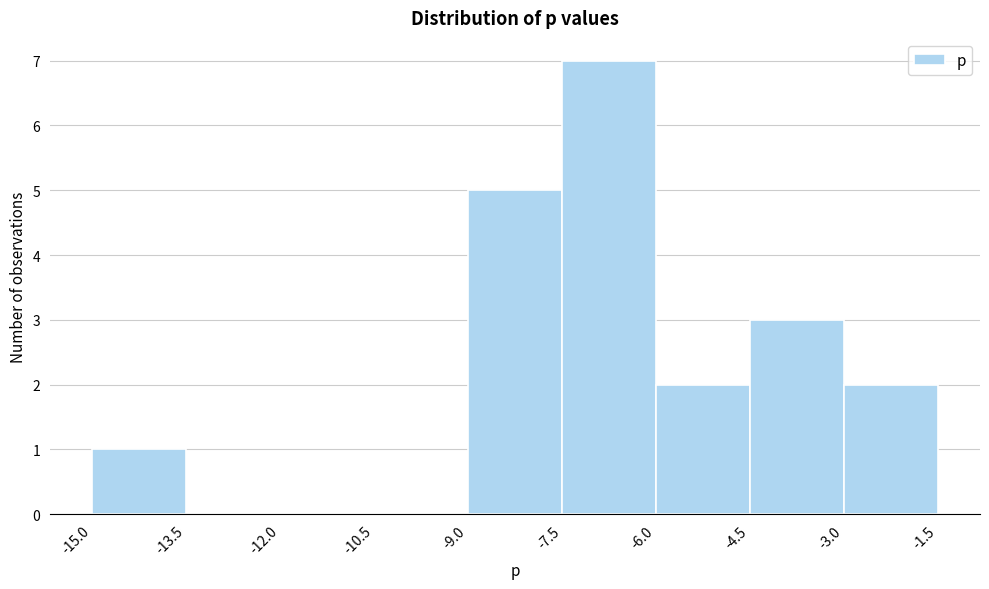

Reading left to right, transcribe this chart: for each bar, give the range it covers on the x-axis and its height. The values are not printed on the chart, so give them approximately, as read against the axis.

-15.0 to -13.5: 1
-13.5 to -12.0: 0
-12.0 to -10.5: 0
-10.5 to -9.0: 0
-9.0 to -7.5: 5
-7.5 to -6.0: 7
-6.0 to -4.5: 2
-4.5 to -3.0: 3
-3.0 to -1.5: 2